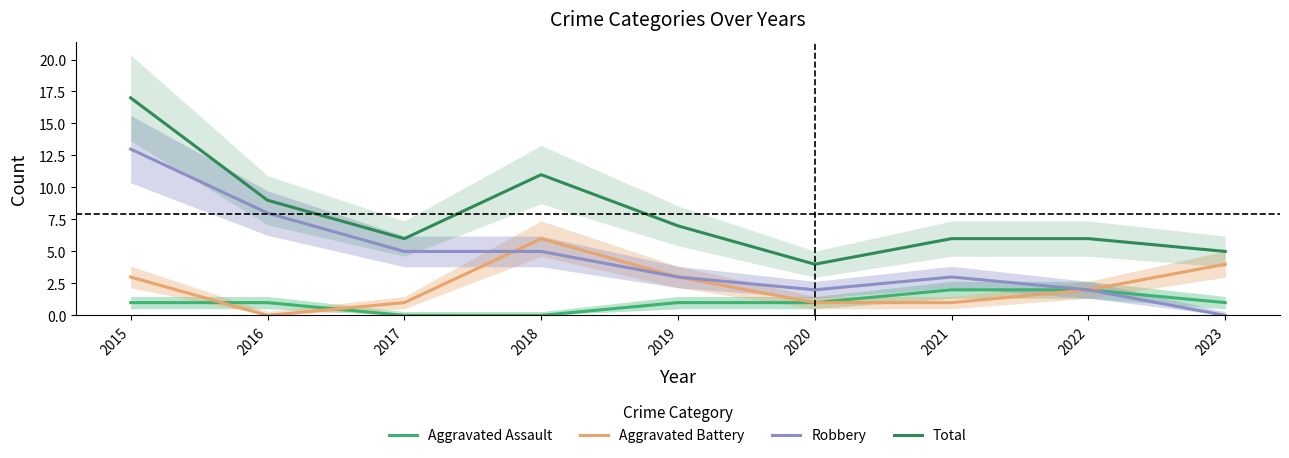

The value of Aggravated Assault at 2023 is 1. True or false?

True